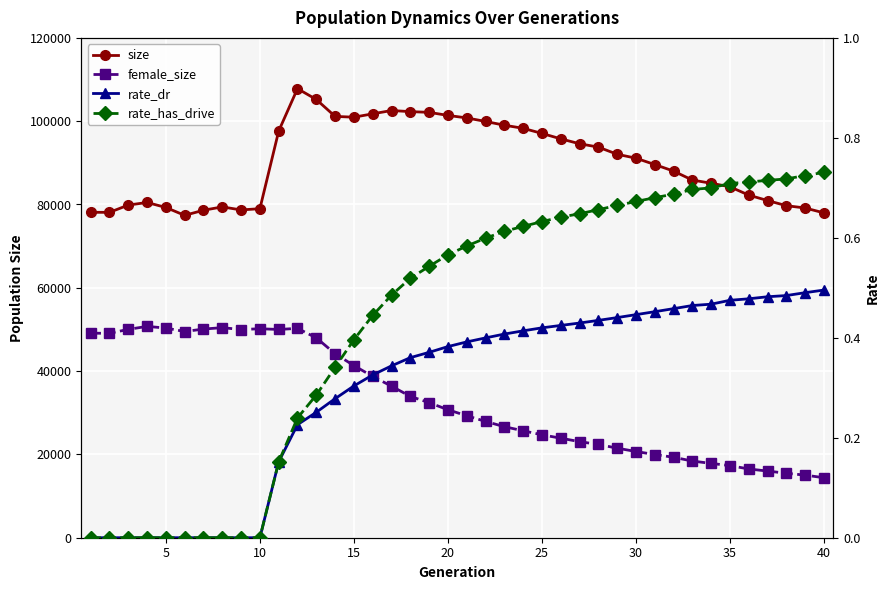

True or false: female_size and rate_has_drive cross at least once.

False